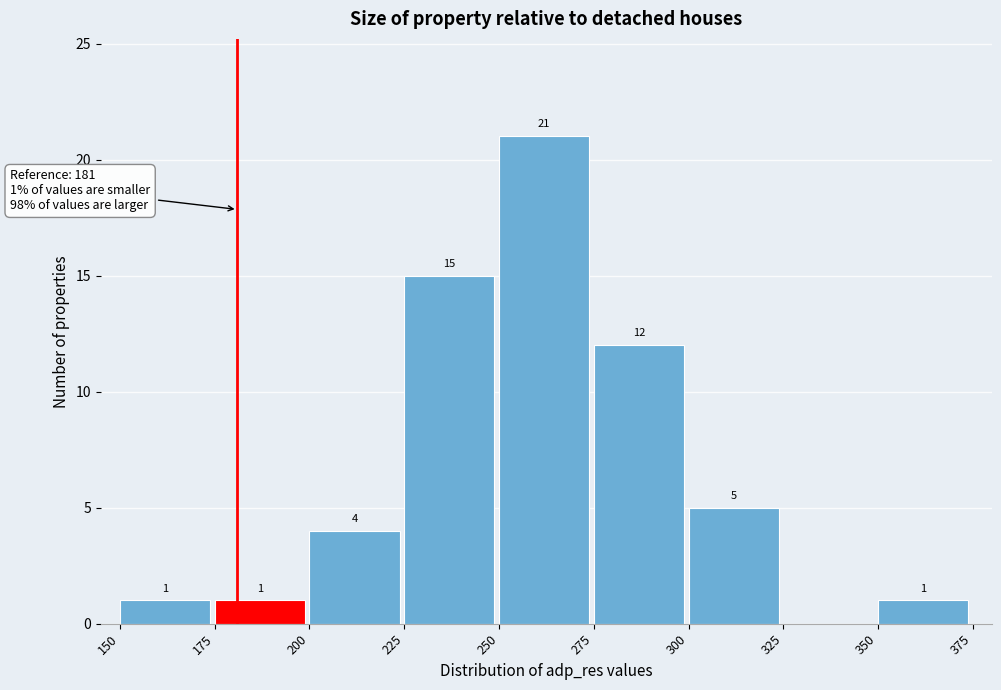

Over which range of the x-axis is the bar tallest?

250 to 275